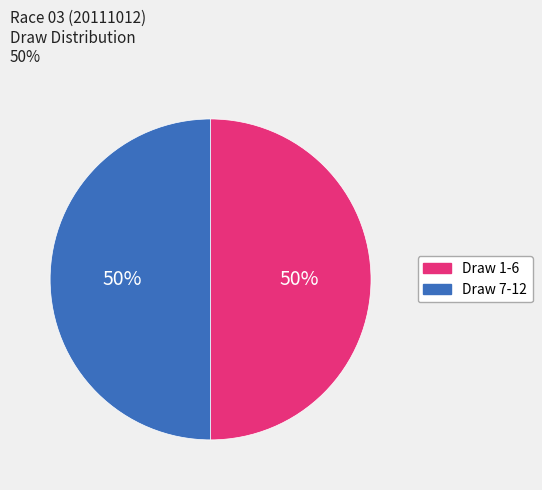

To the nearest percent, what is the average slice percentage?

50%